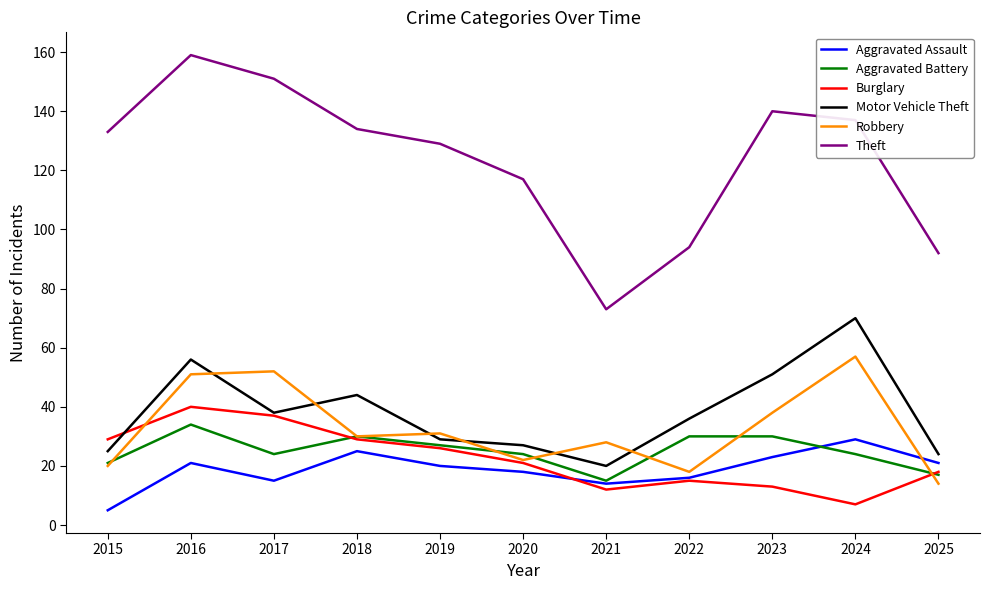

Between 2019 and 2025, which series saw the biggest shift?

Theft